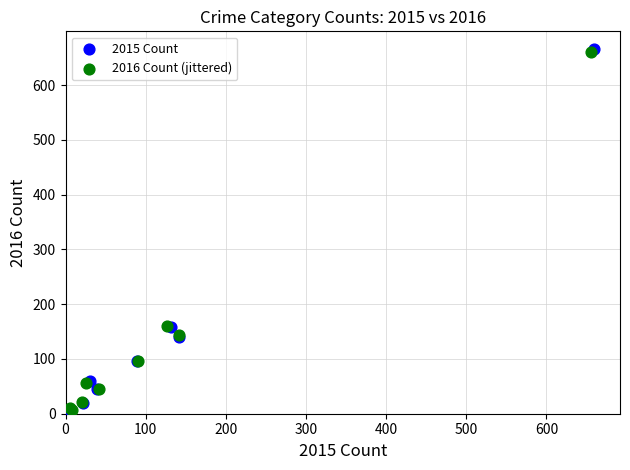

What are all the series names shown in the legend?

2015 Count, 2016 Count (jittered)